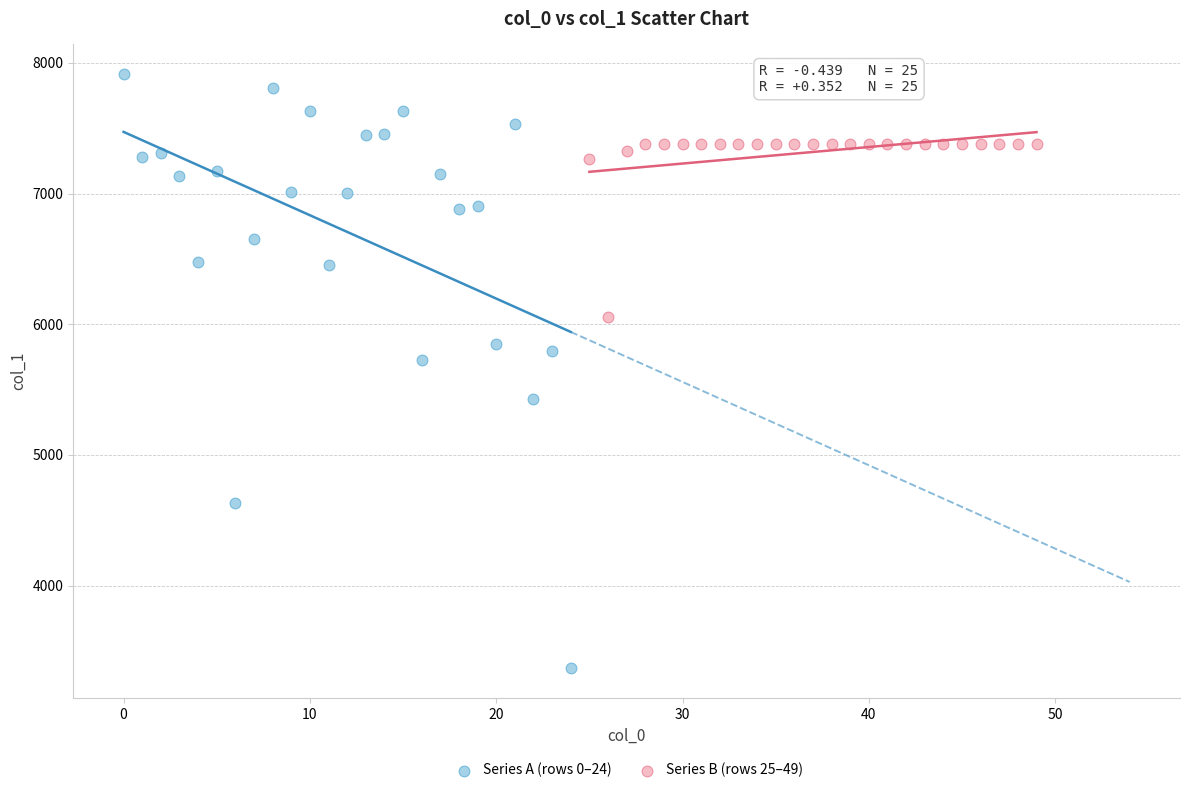

Which series reaches the maximum Y coordinate?

Series A (rows 0–24)